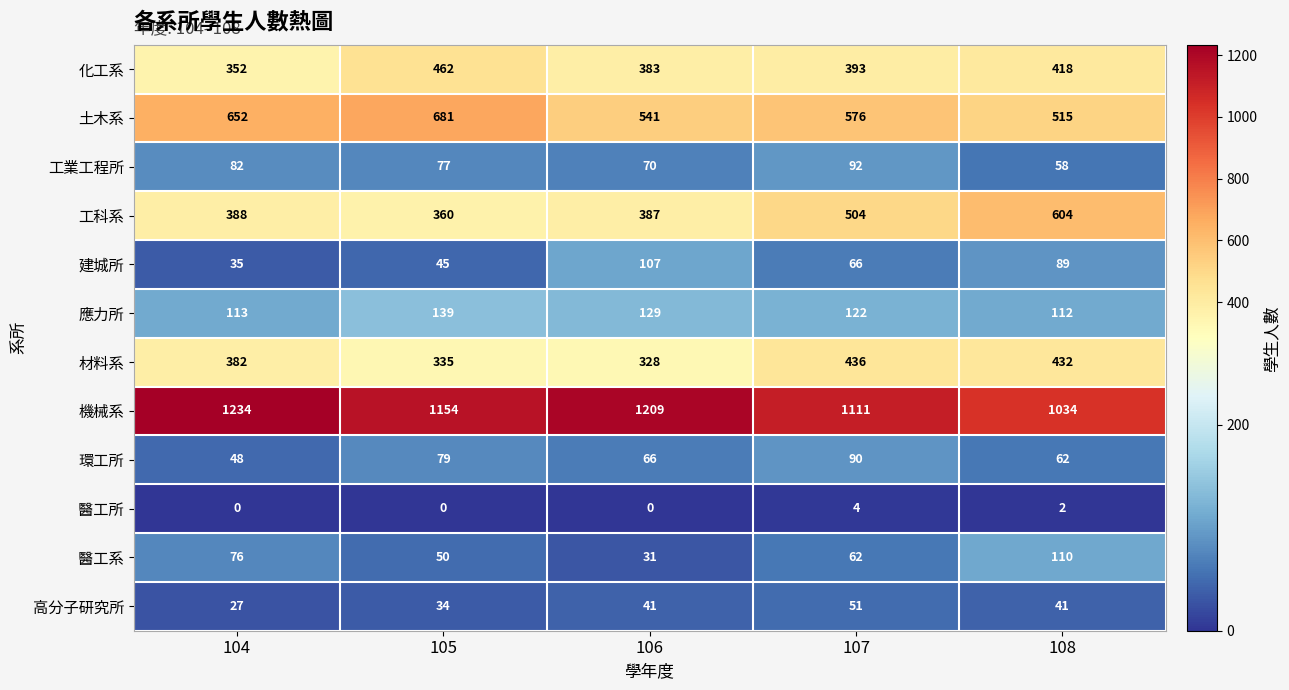

Is it true that 醫工所 equals 2 at 108?

True